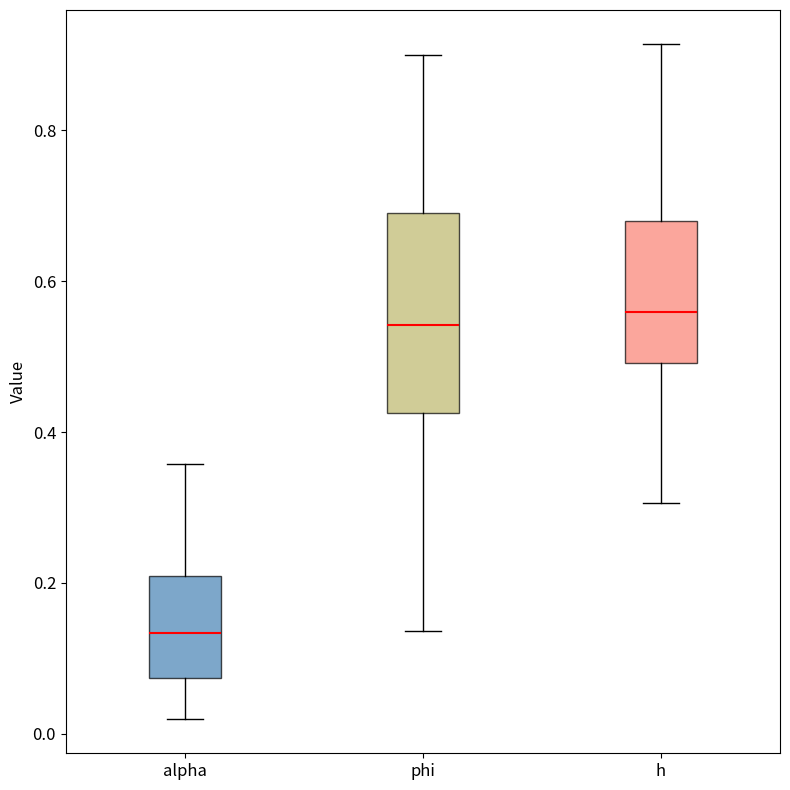

Which box's median line is the lowest?

alpha